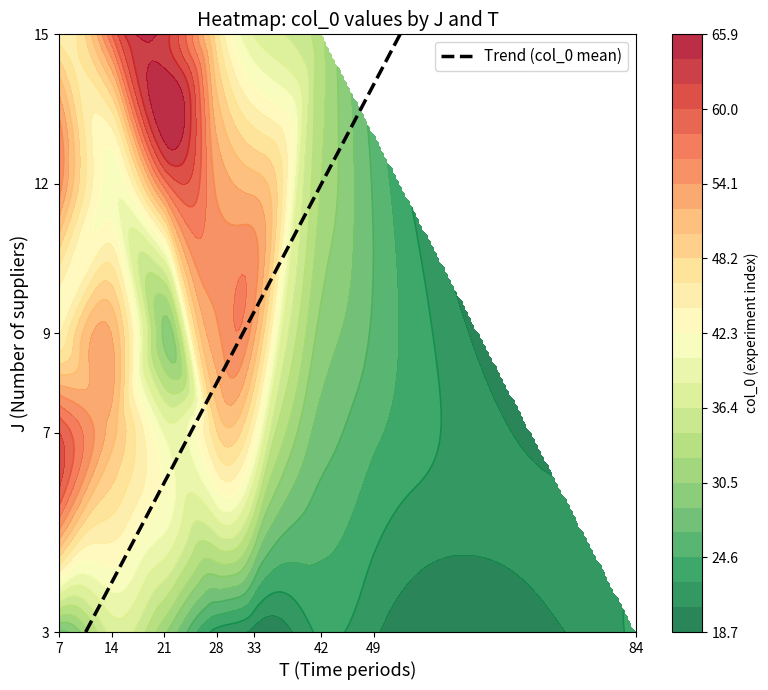

What is the sum of all values?

46